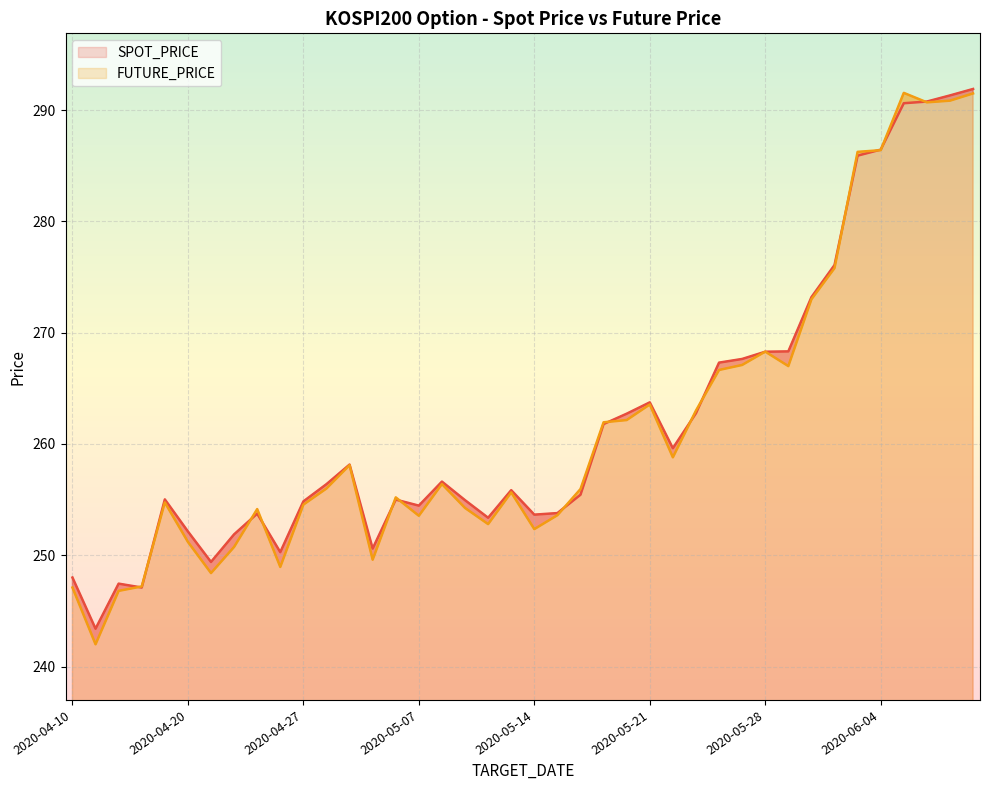

Which has a higher value, 2020-05-26 or 2020-05-29?

2020-05-29